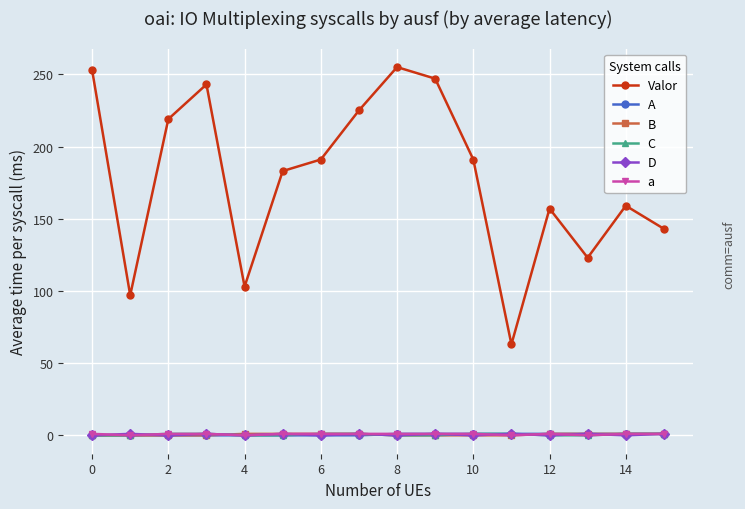

At how many categories does at least one series exceed 171?

9